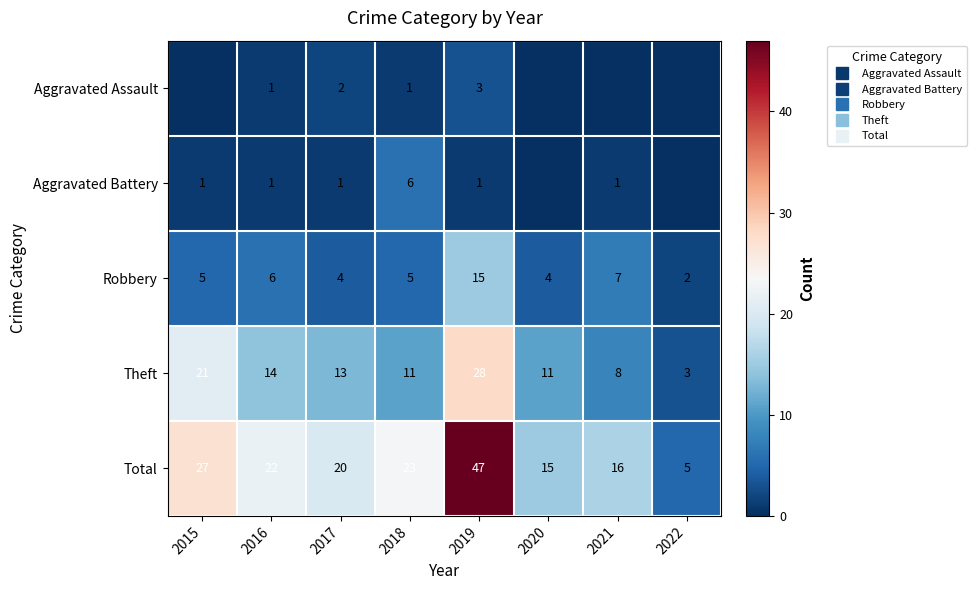

How many data points in Aggravated Assault are less than 1?

4